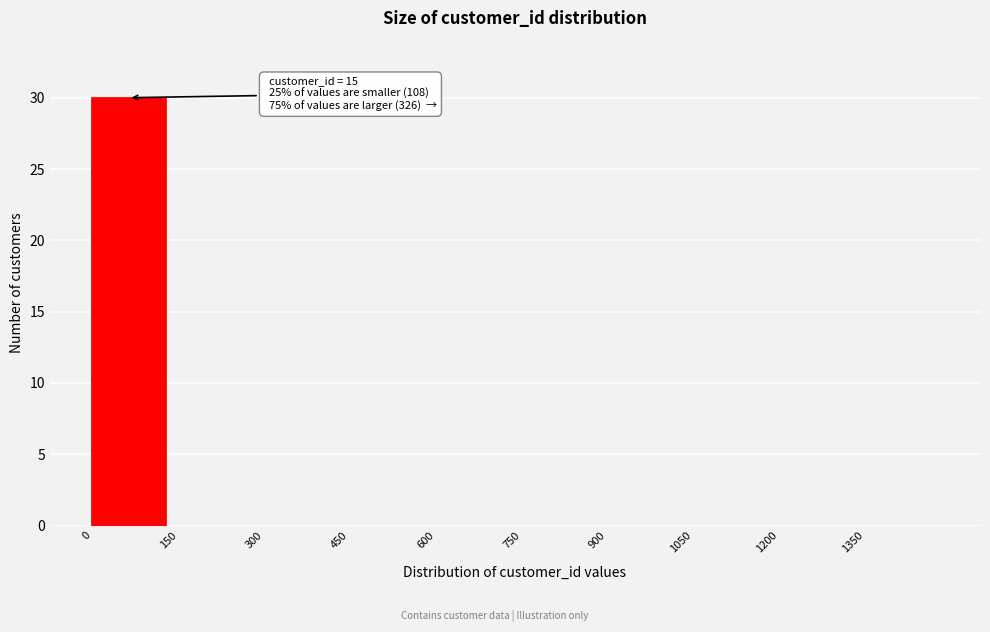

Which range on the x-axis has the tallest bar?

0 to 150